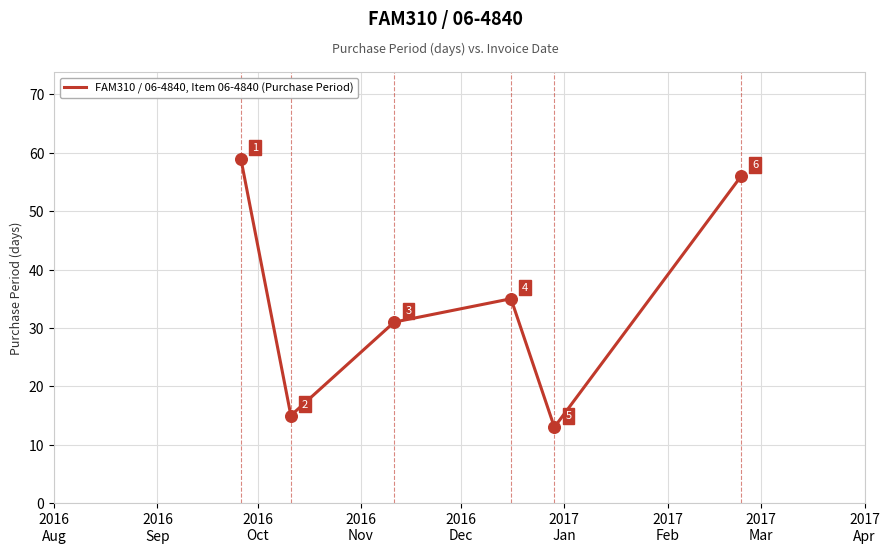

What is the maximum value shown in the chart?

59